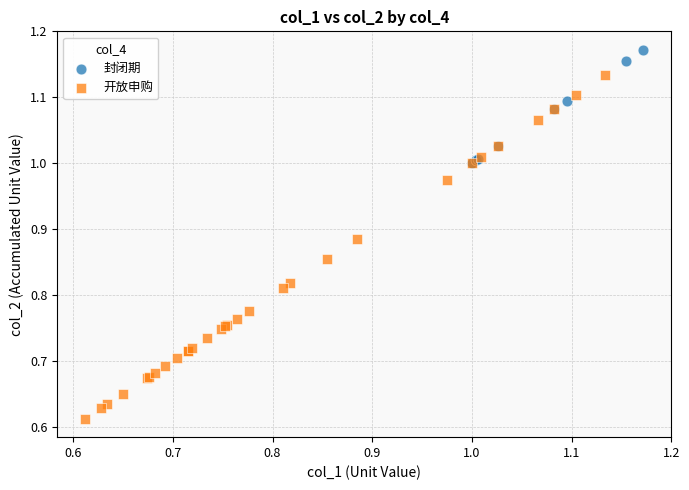

Which series has the largest Y range (max minus min)?

开放申购